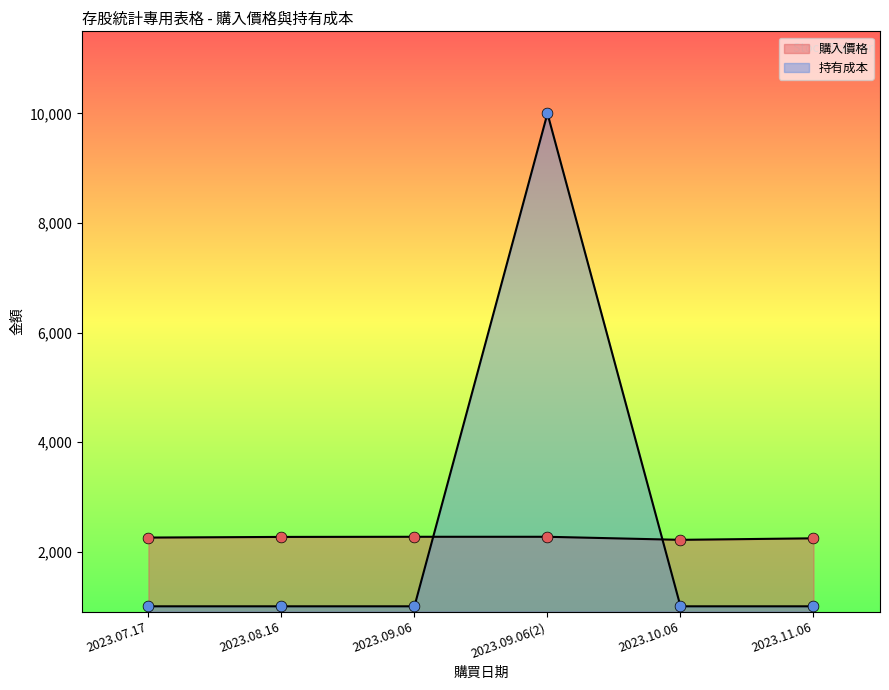

What are all the series names shown in the legend?

購入價格, 持有成本